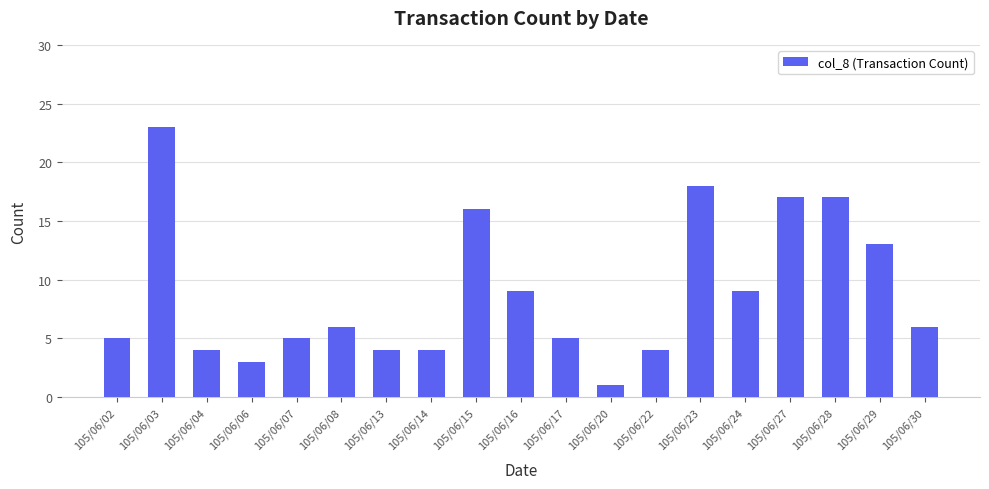

What is the sum of the values at 105/06/30 and 105/06/23?

24